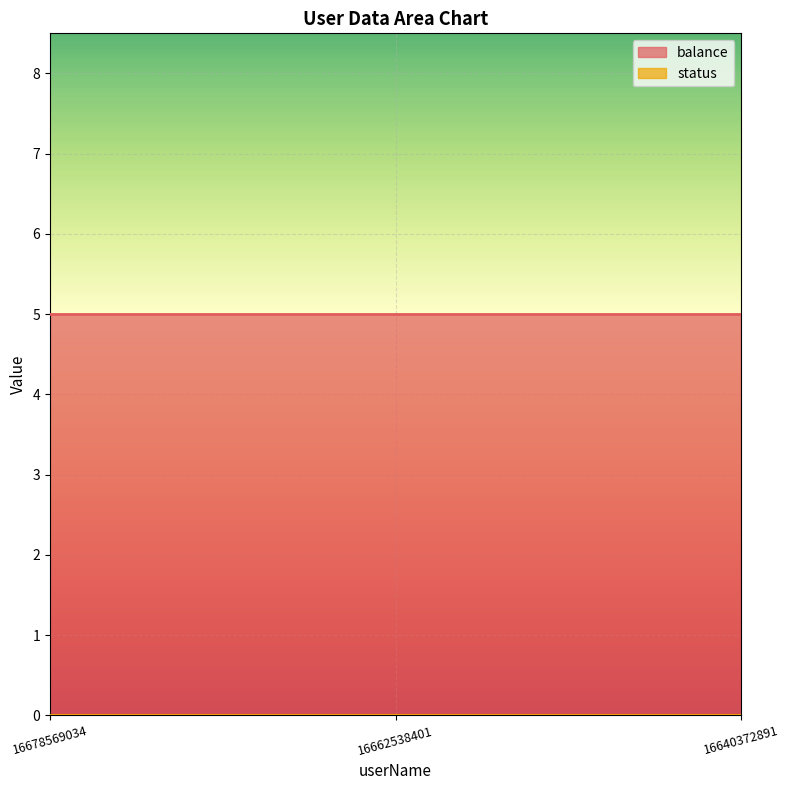

At which category does the chart reach its peak across all series?

16678569034